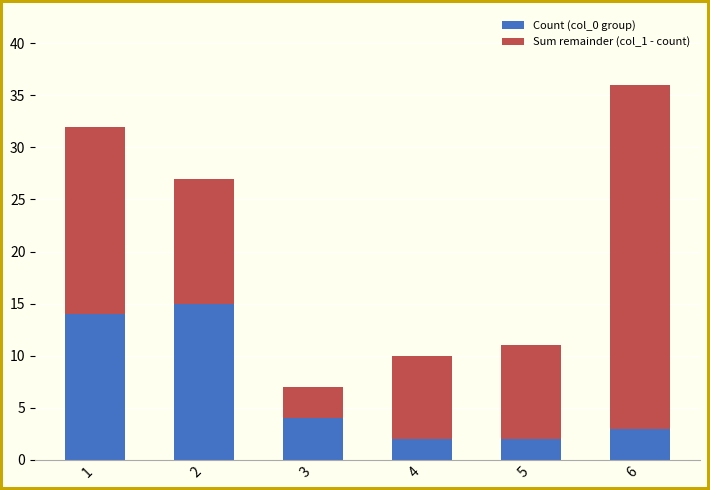

What is the total value across all series at 1?

32